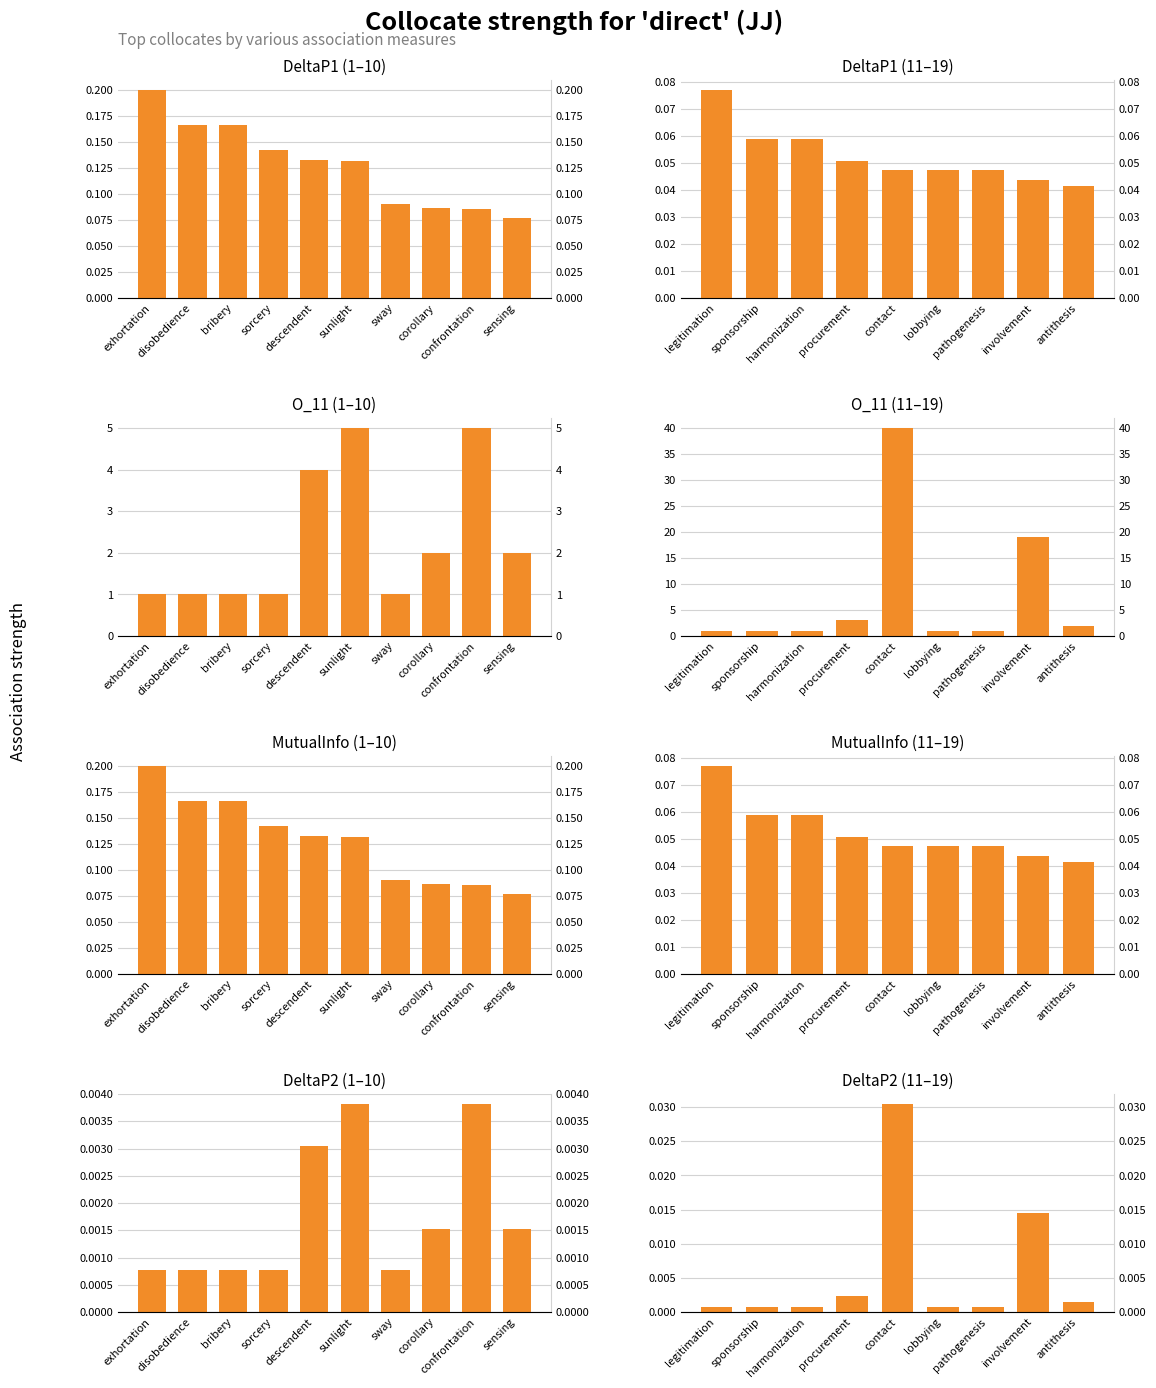

What is the maximum value shown in the chart?

40.0